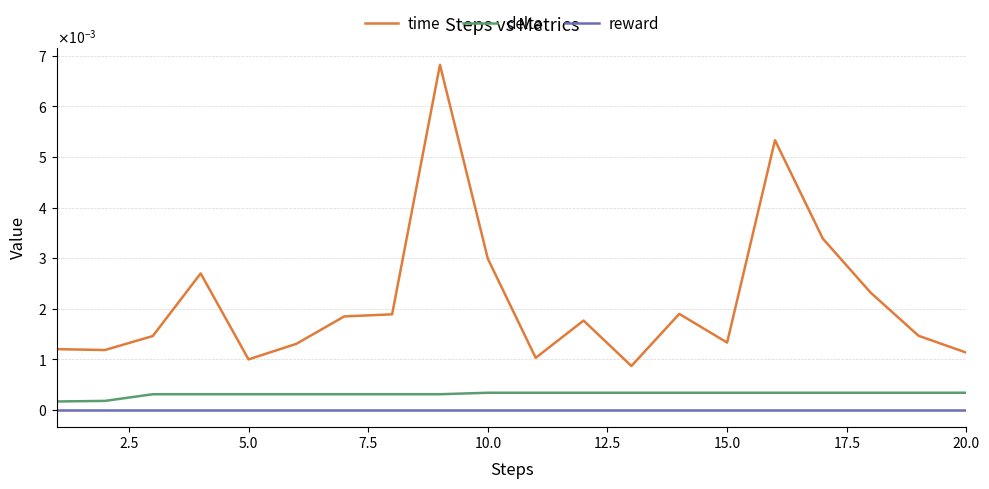

Does the chart display data point markers on the line(s)?

No